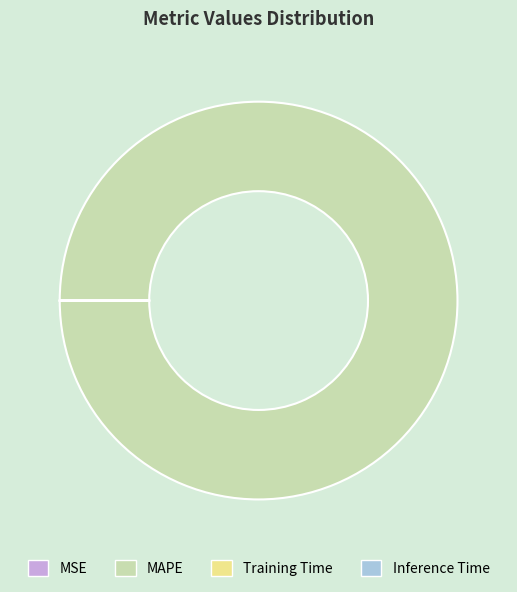

The MAPE slice represents 93% of the pie. True or false?

False